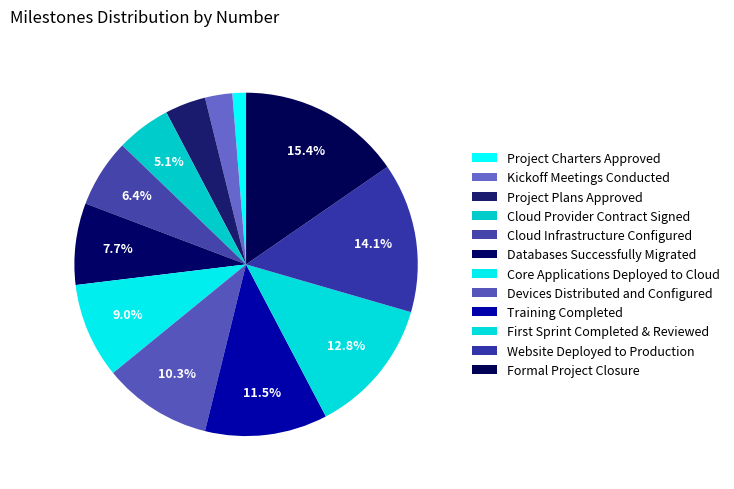

How many segments does this pie chart have?

12